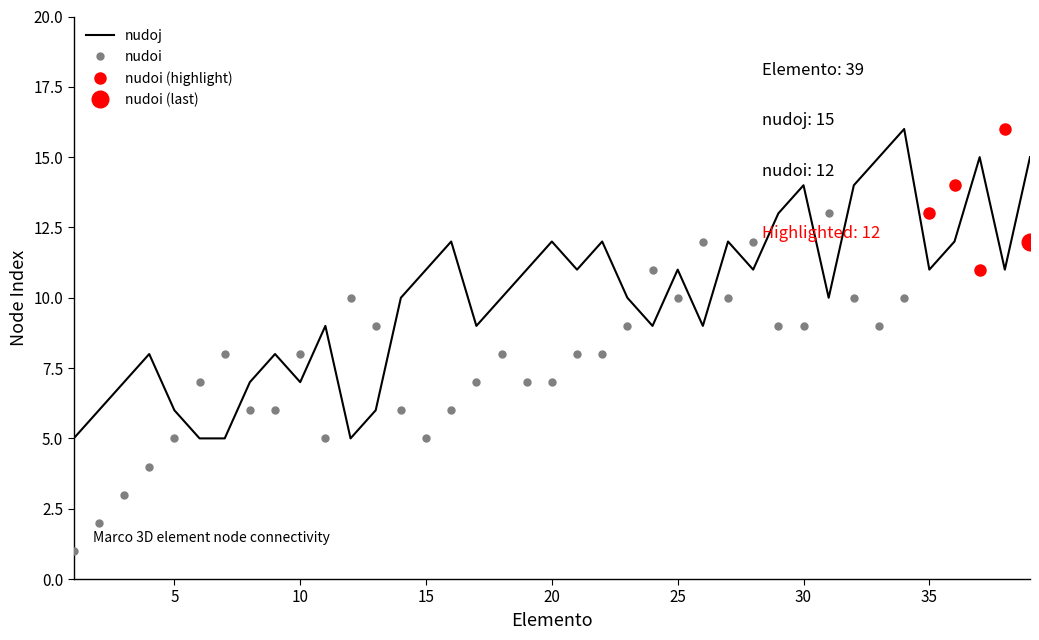

Reading left to right, extract all data points from this chart.

nudoi: 1=1	2=2	3=3	4=4	5=5	6=7	7=8	8=6	9=6	10=8	11=5	12=10	13=9	14=6	15=5	16=6	17=7	18=8	19=7	20=7	21=8	22=8	23=9	24=11	25=10	26=12	27=10	28=12	29=9	30=9	31=13	32=10	33=9	34=10	35=13	36=14	37=11	38=16	39=12
nudoj: 1=5	2=6	3=7	4=8	5=6	6=5	7=5	8=7	9=8	10=7	11=9	12=5	13=6	14=10	15=11	16=12	17=9	18=10	19=11	20=12	21=11	22=12	23=10	24=9	25=11	26=9	27=12	28=11	29=13	30=14	31=10	32=14	33=15	34=16	35=11	36=12	37=15	38=11	39=15